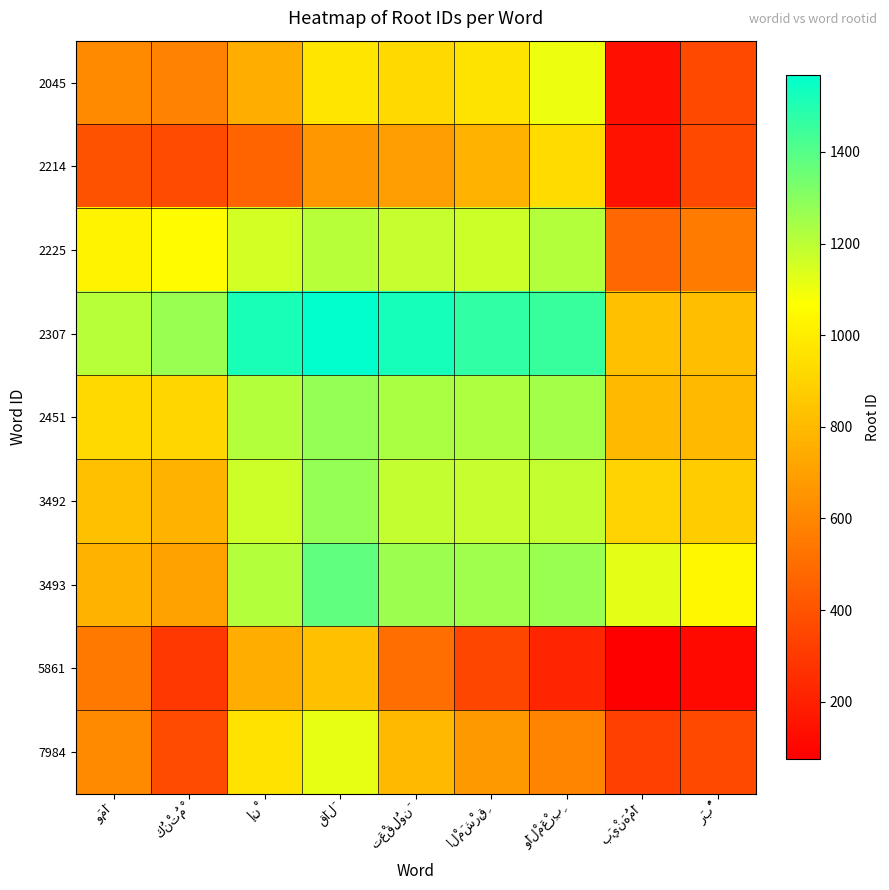

At how many categories does at least one series exceed 1064?

8